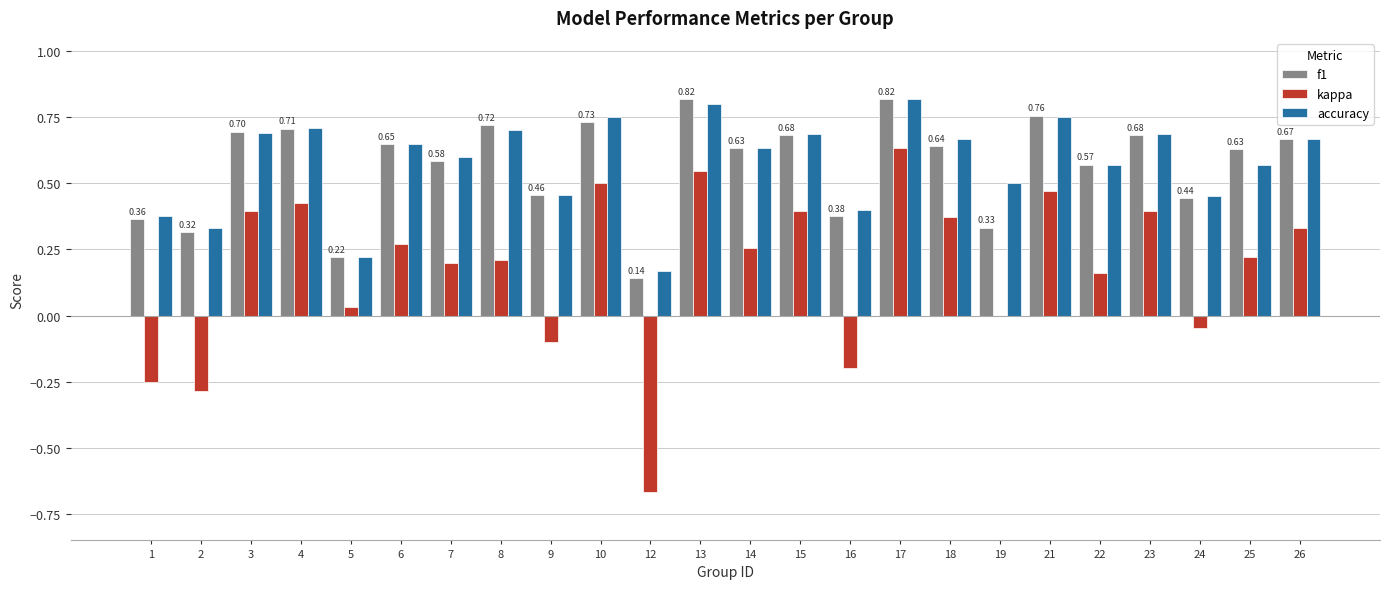

Count the f1 values in the range 0 to 1.

24